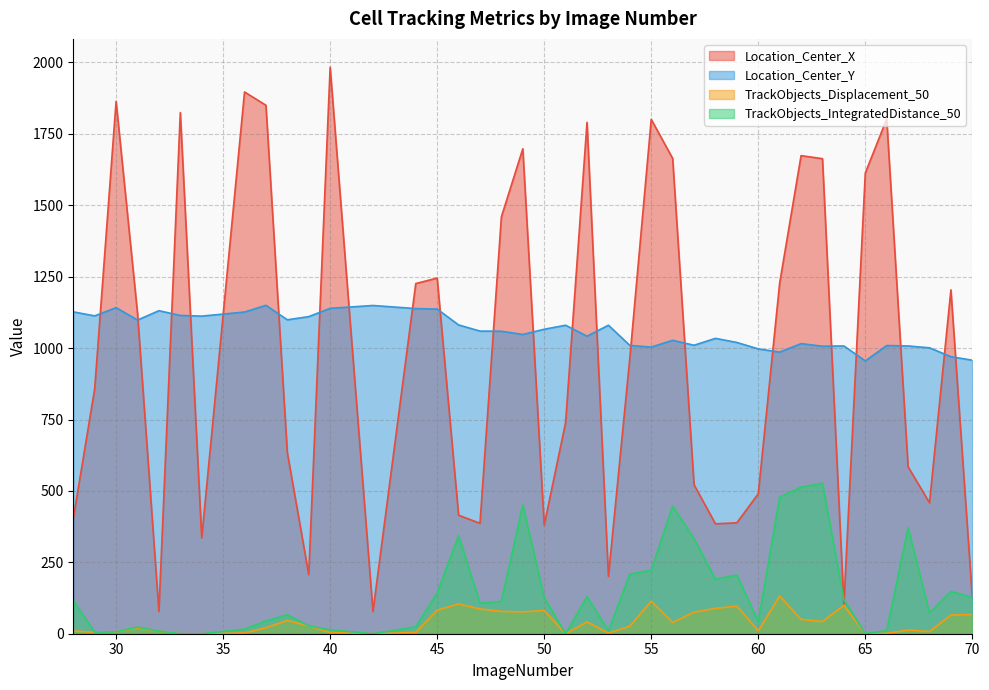

The value of Location_Center_X at 62 is 1673.9. True or false?

True